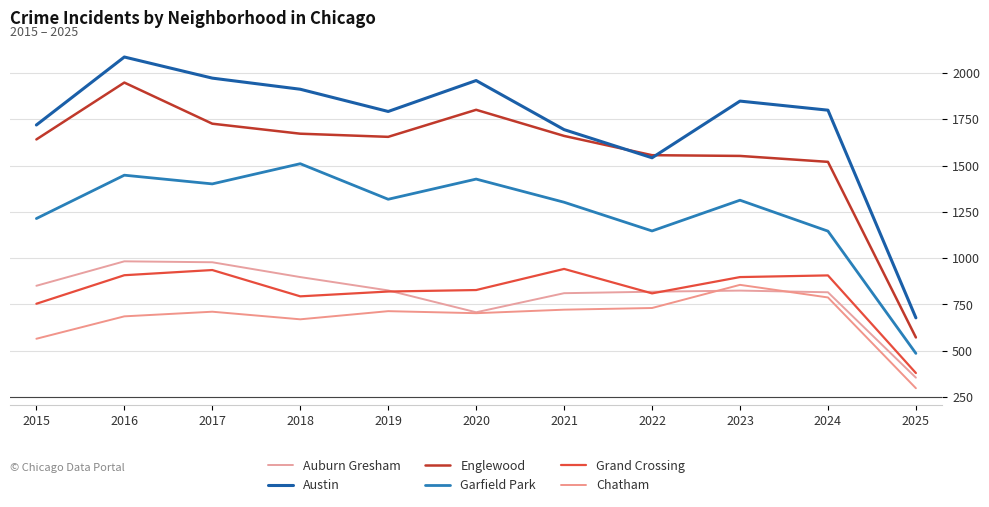

Where does the Englewood series first go above 1655?

2016